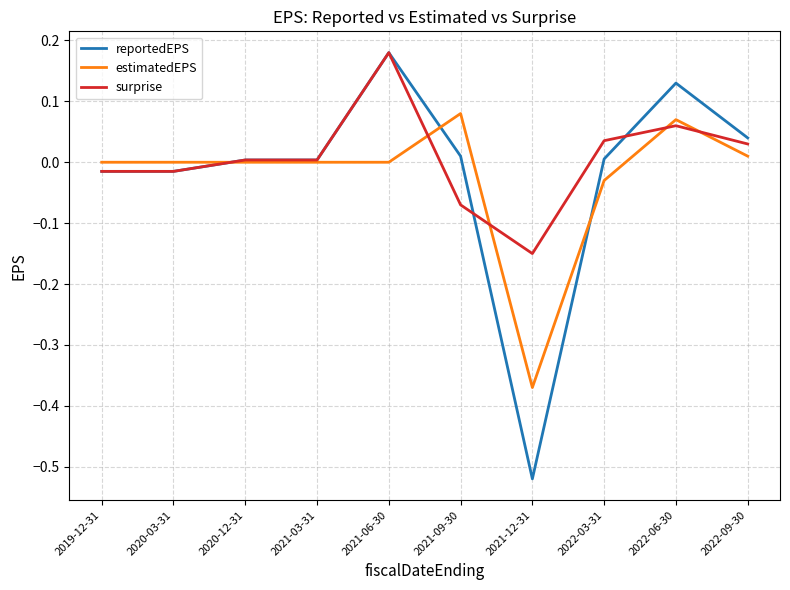

How many negative values does the reportedEPS series have?

3